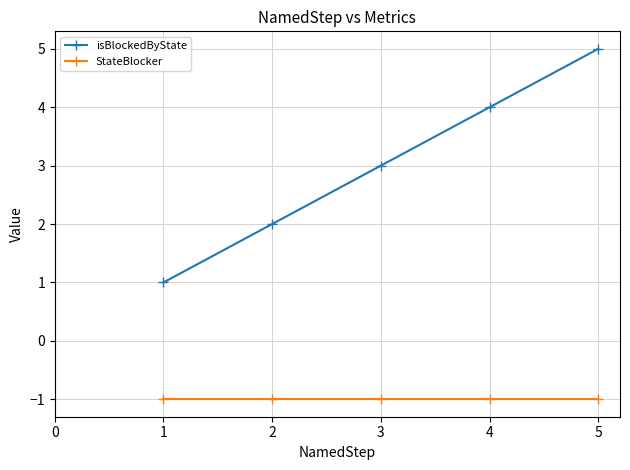

Reading left to right, list all the values displayed in this chart.

isBlockedByState: 1	2	3	4	5
StateBlocker: -1	-1	-1	-1	-1